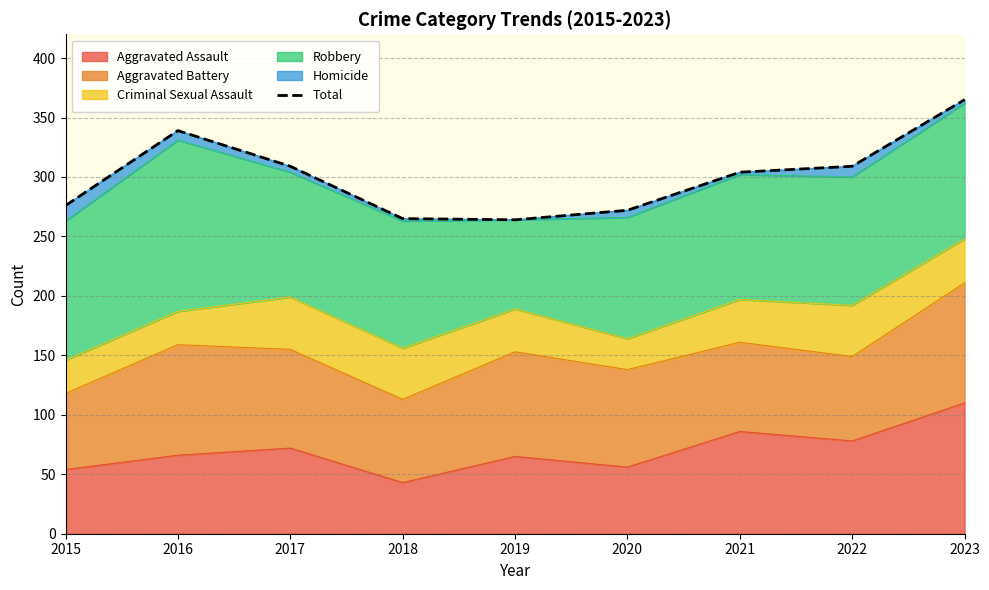

List the labels in order of value, smallest first.

2019, 2018, 2020, 2015, 2021, 2017, 2022, 2016, 2023